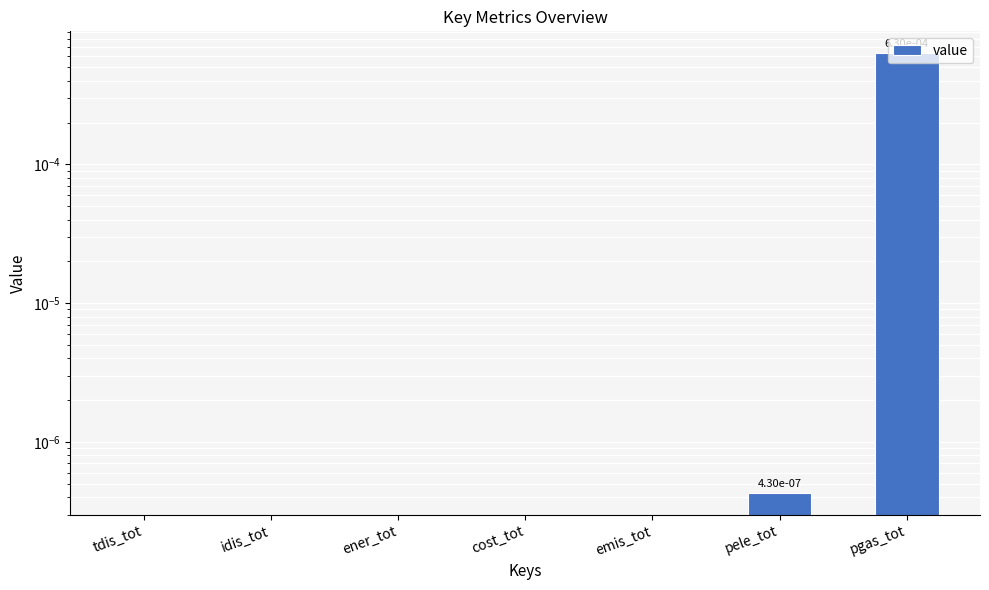

List the labels in order of value, smallest first.

tdis_tot, idis_tot, ener_tot, cost_tot, emis_tot, pele_tot, pgas_tot